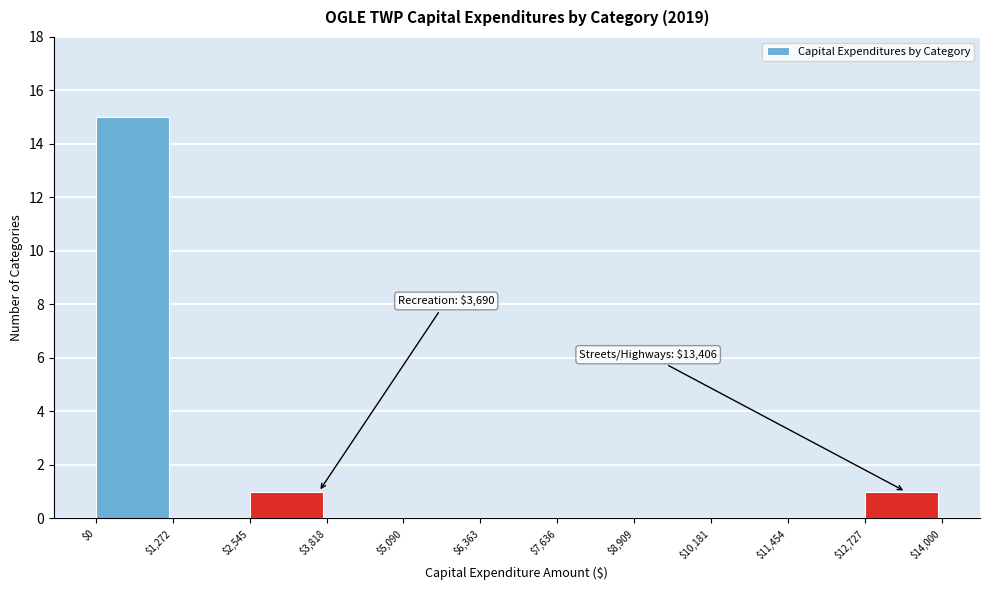

Over which range of the x-axis is the bar tallest?

$0 to $1,272